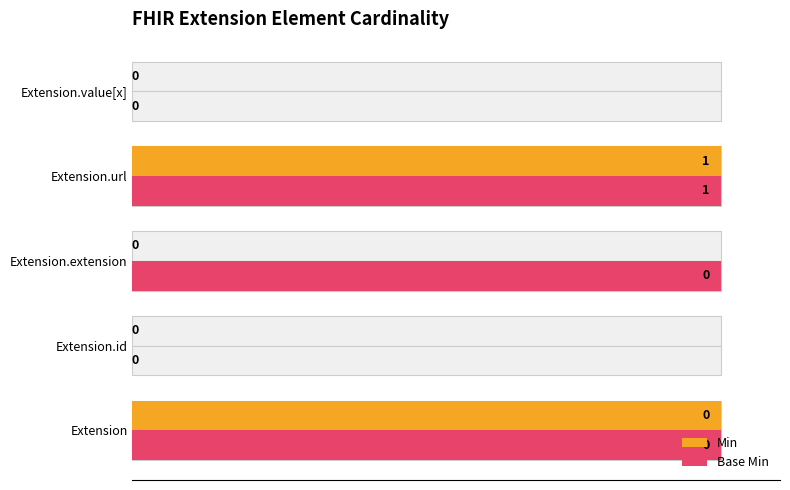

Count the number of data series in this chart.

2